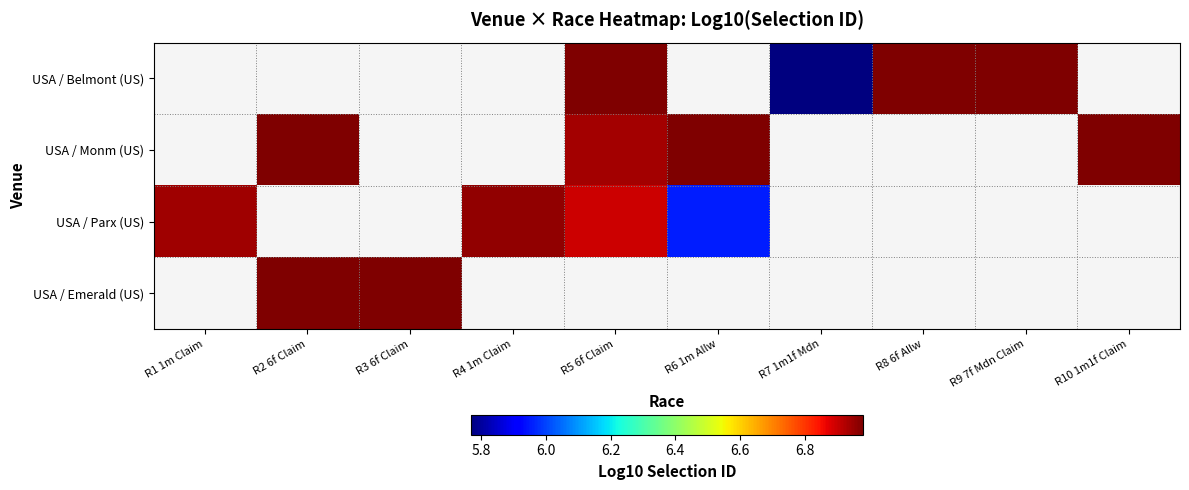

List the series in order of their overall mean, lowest first.

USA / Belmont (US), USA / Monm (US), USA / Parx (US), USA / Emerald (US)